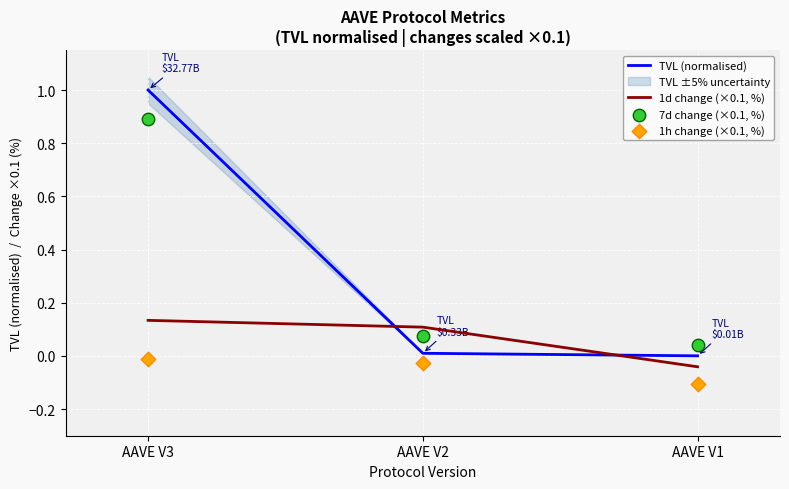

What is the total value across all series at AAVE V1?

-0.1